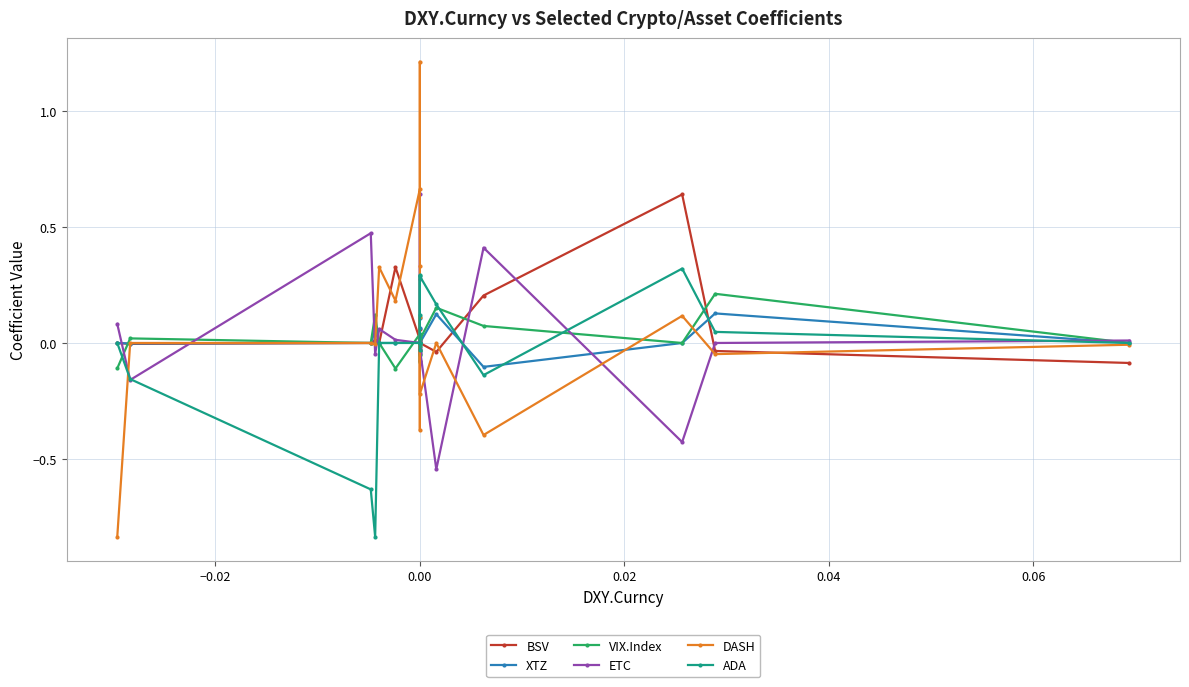

At how many categories does at least one series exceed 0?

19